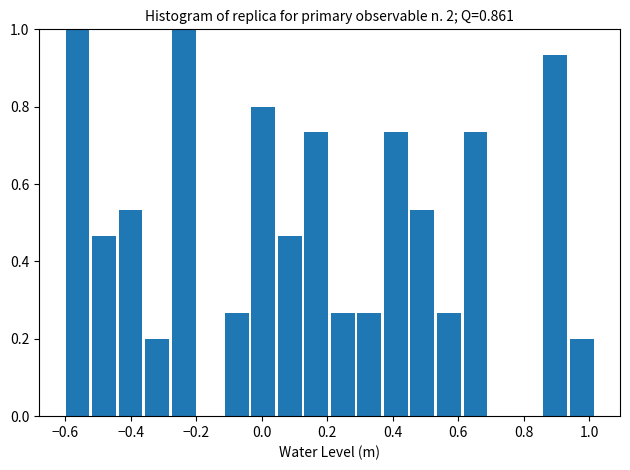

Reading left to right, list every bar in this chart as the range it spans on the x-axis followed by its height. Neither the bar edges nor the heights are printed on the chart, so give them approximately, as read against the axes.

-0.60 to -0.52: 1.00
-0.52 to -0.44: 0.46
-0.44 to -0.36: 0.54
-0.36 to -0.28: 0.20
-0.28 to -0.20: 1.00
-0.20 to -0.12: 0
-0.12 to -0.04: 0.26
-0.04 to 0.04: 0.80
0.04 to 0.12: 0.46
0.12 to 0.20: 0.74
0.20 to 0.28: 0.26
0.28 to 0.36: 0.26
0.36 to 0.44: 0.74
0.44 to 0.54: 0.54
0.54 to 0.62: 0.26
0.62 to 0.70: 0.74
0.70 to 0.78: 0
0.78 to 0.86: 0
0.86 to 0.94: 0.94
0.94 to 1.02: 0.20